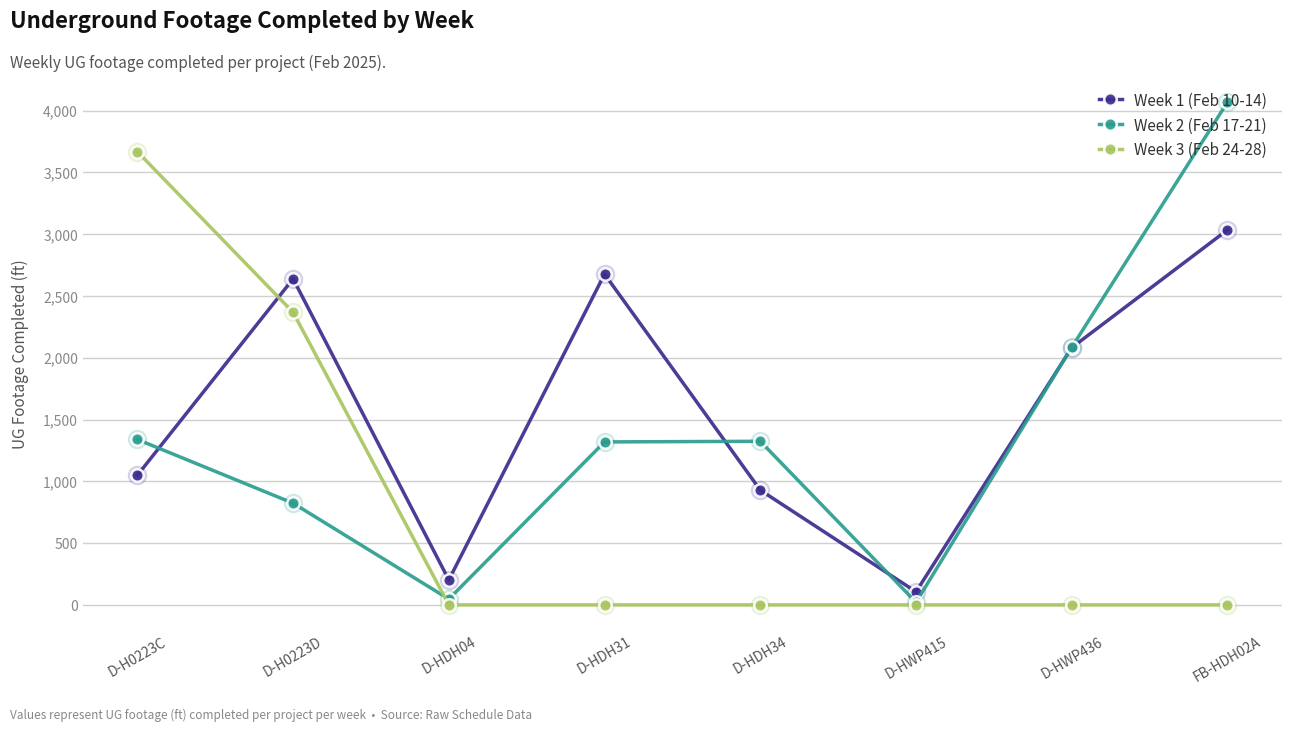

Rank the series by their average value, from lowest to highest.

Week 3 (Feb 24-28), Week 2 (Feb 17-21), Week 1 (Feb 10-14)